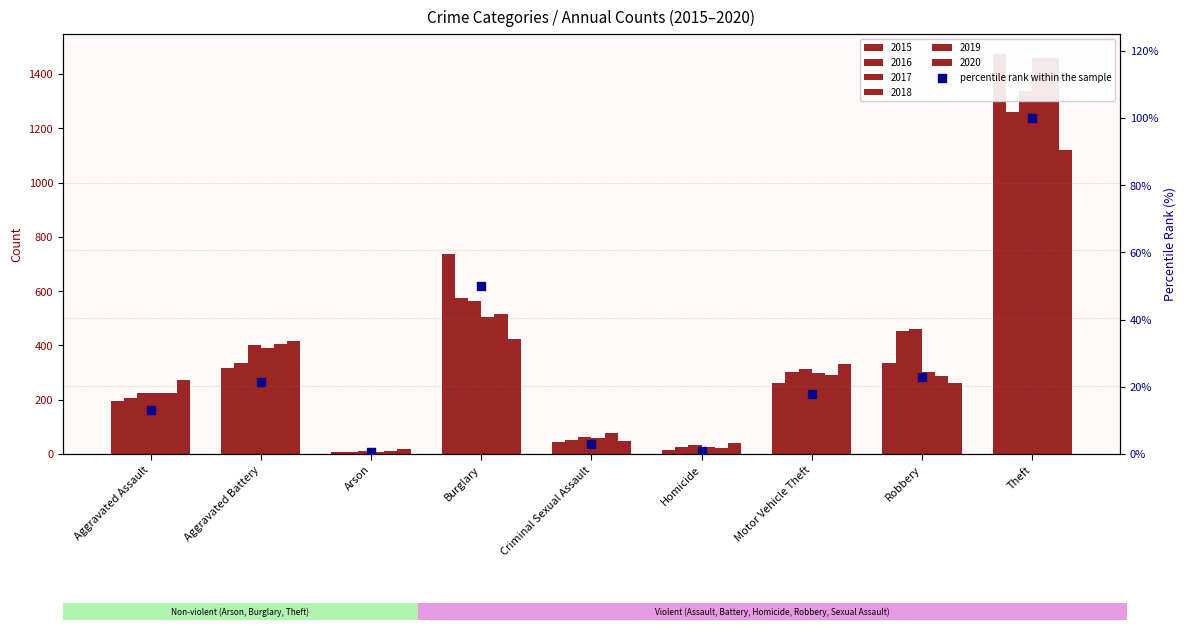

Which has a higher value, Motor Vehicle Theft or Arson?

Motor Vehicle Theft